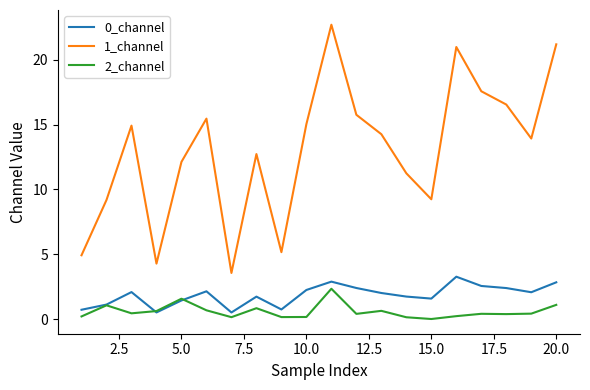

What is the maximum value for 1_channel?

22.7